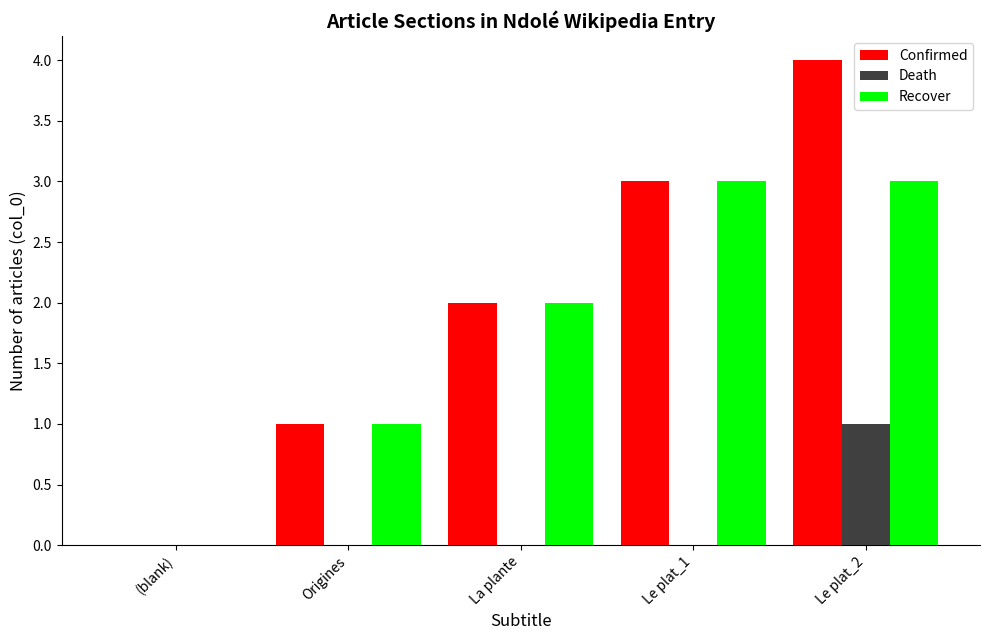

What is the highest value of the Recover series?

3